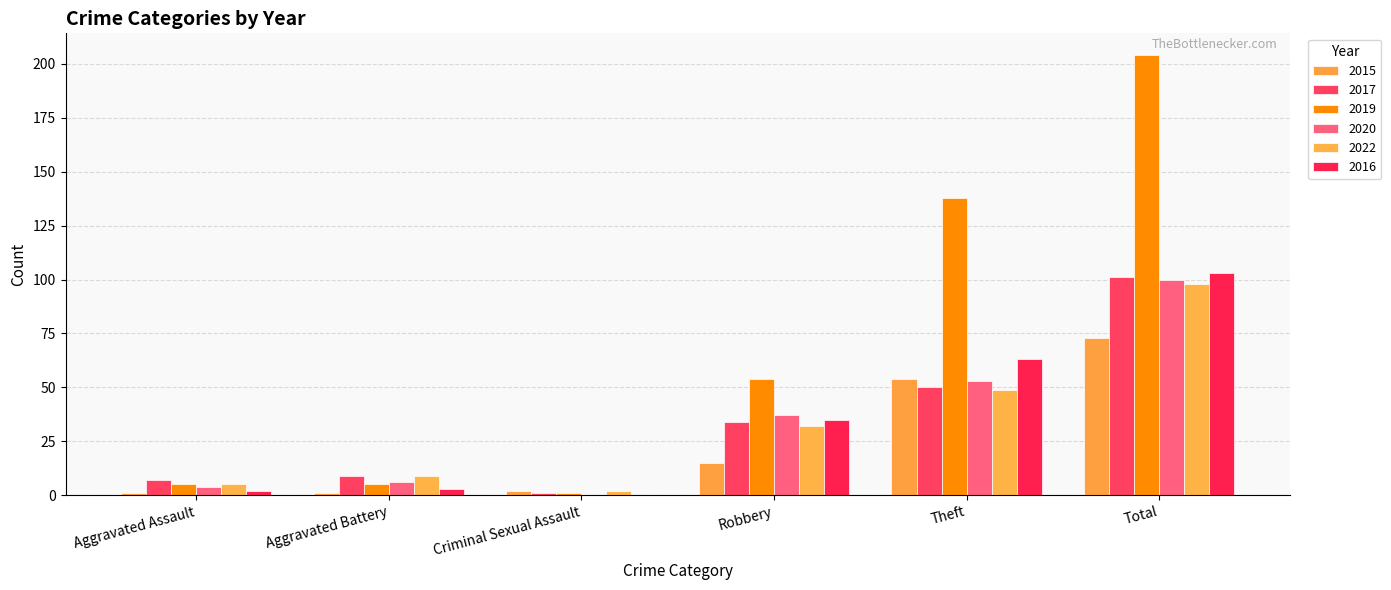

True or false: 2015 has a value of 2 at Criminal Sexual Assault.

True